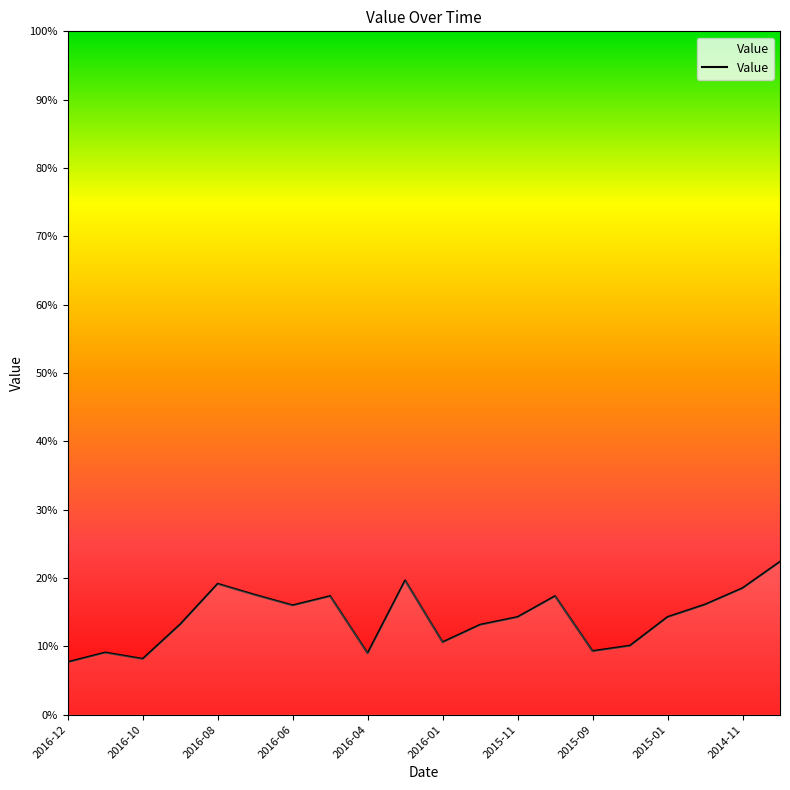

What is the sum of all values?

282.9